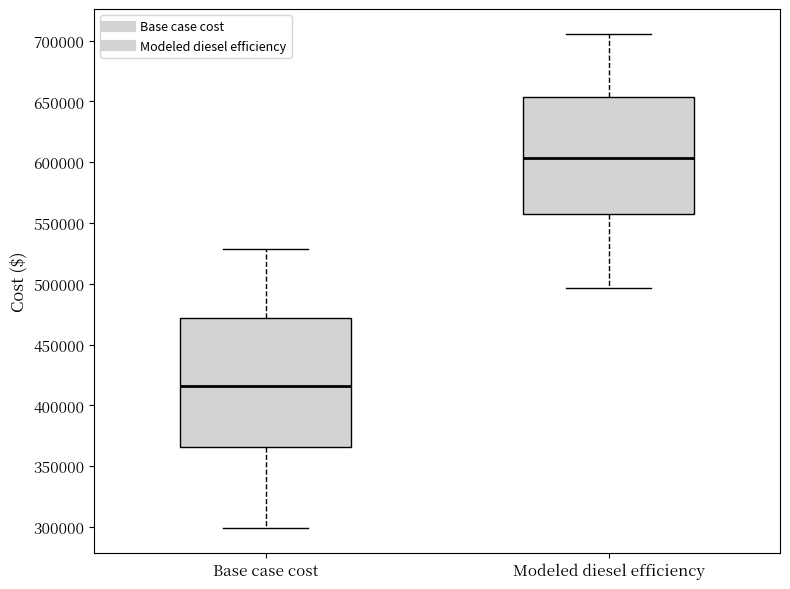

Which box's median line is the highest?

Modeled diesel efficiency